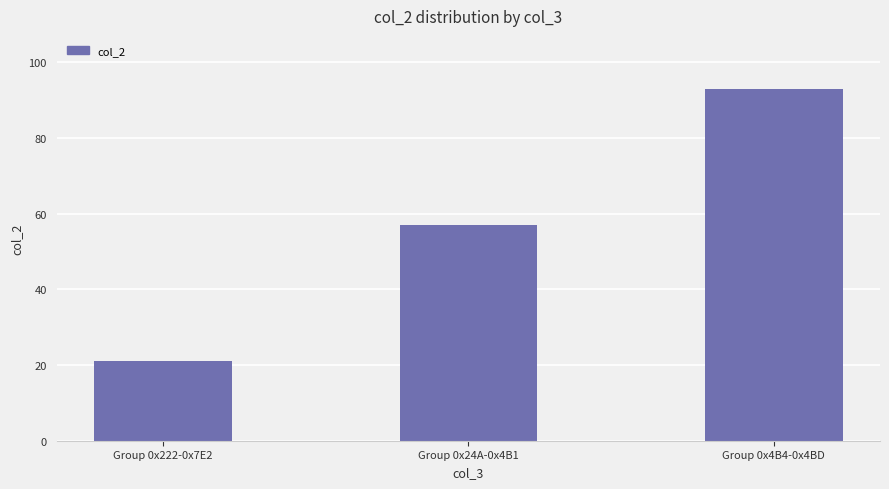

The chart shows a value of 21 at Group 0x222-0x7E2. True or false?

True